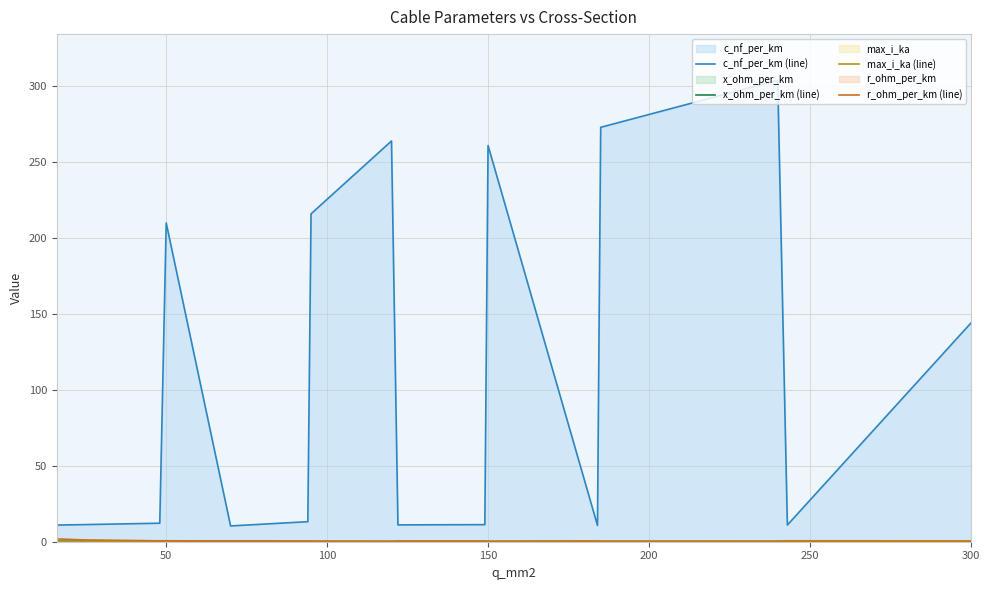

How many lines are shown in the chart?

4